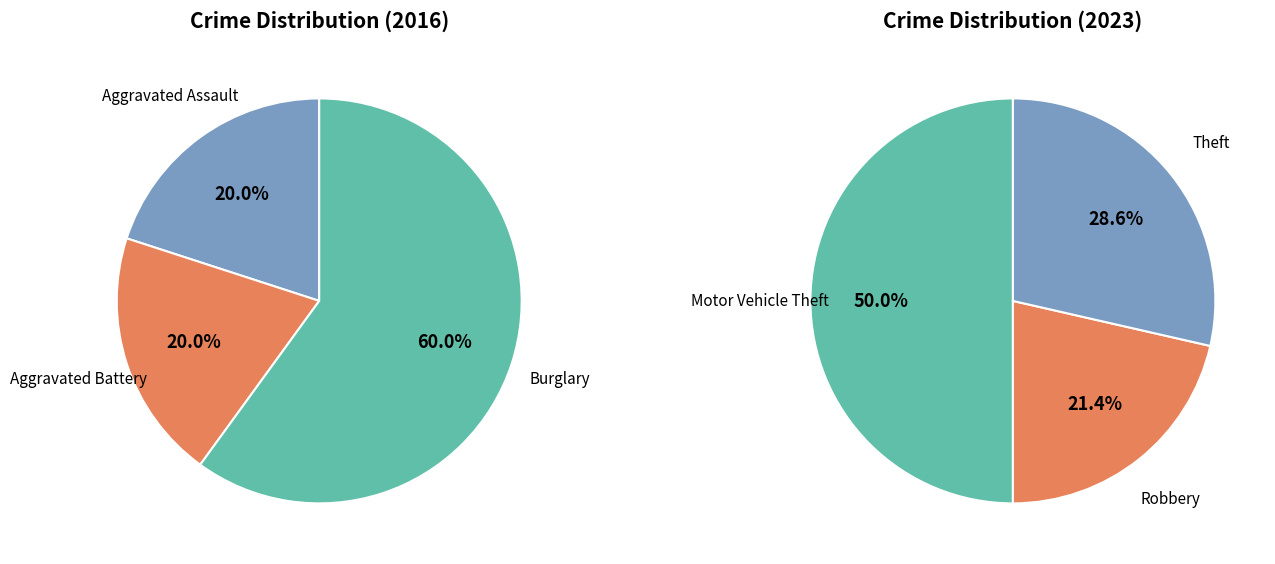

Count the number of slices in the pie.

6